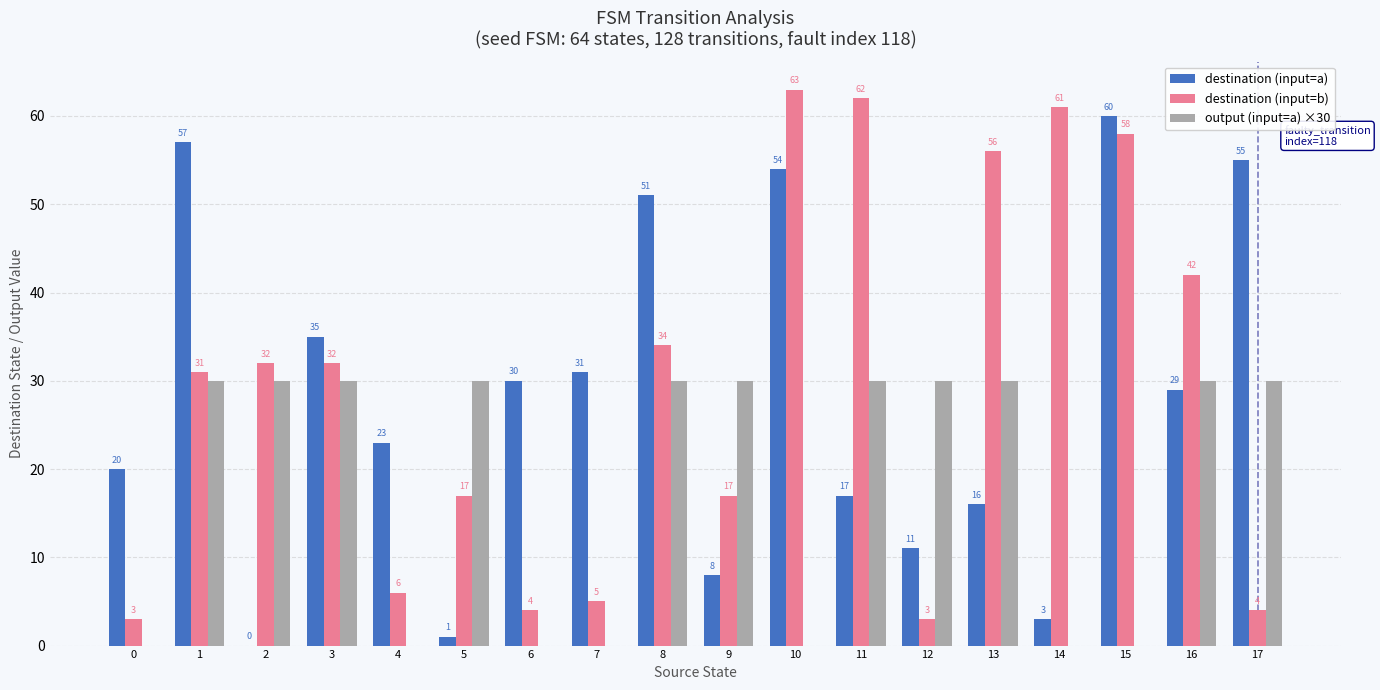

What is the spread (max minus min) of values at 11?

45